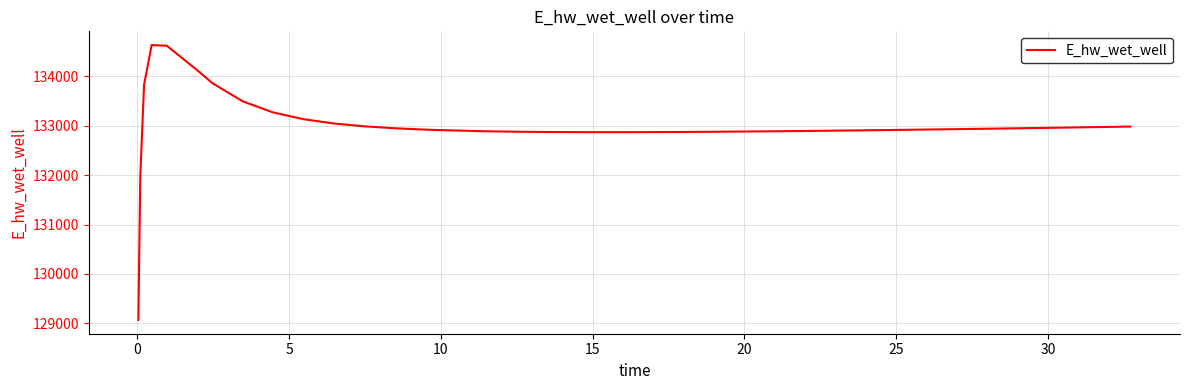

Count the number of data series in this chart.

1